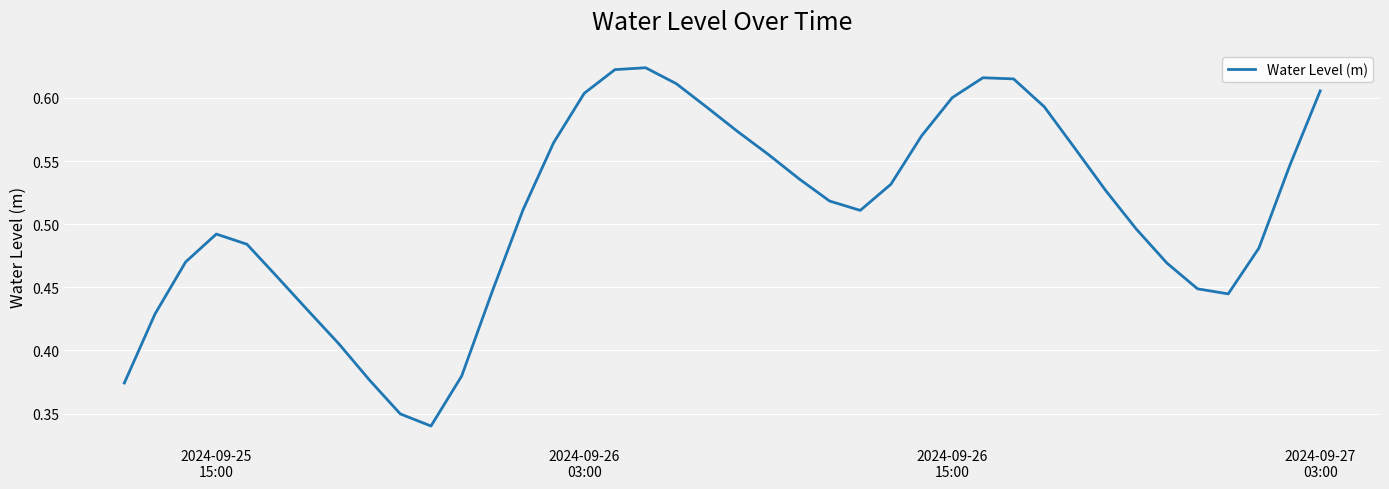

What is the difference between the maximum and minimum values?

0.3